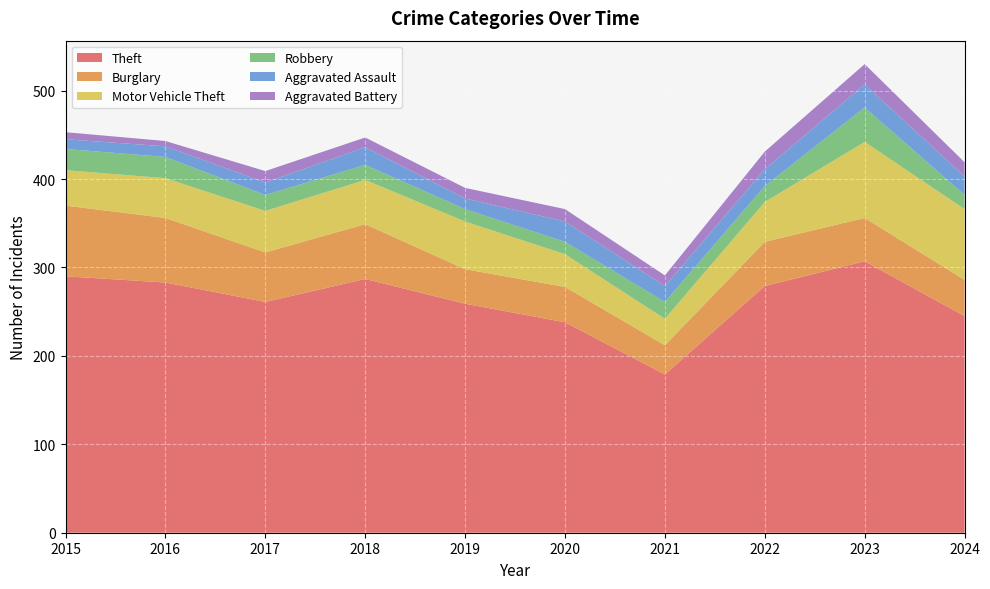

Reading left to right, what are all the values shown in this chart?

Theft: 290	283	261	287	259	238	179	279	307	245
Burglary: 80	73	56	62	39	40	33	50	49	41
Motor Vehicle Theft: 40	45	47	50	54	37	30	45	86	80
Robbery: 24	24	18	17	14	14	19	18	39	16
Aggravated Assault: 11	12	14	20	12	23	18	19	26	21
Aggravated Battery: 8	6	13	11	12	14	12	20	23	16